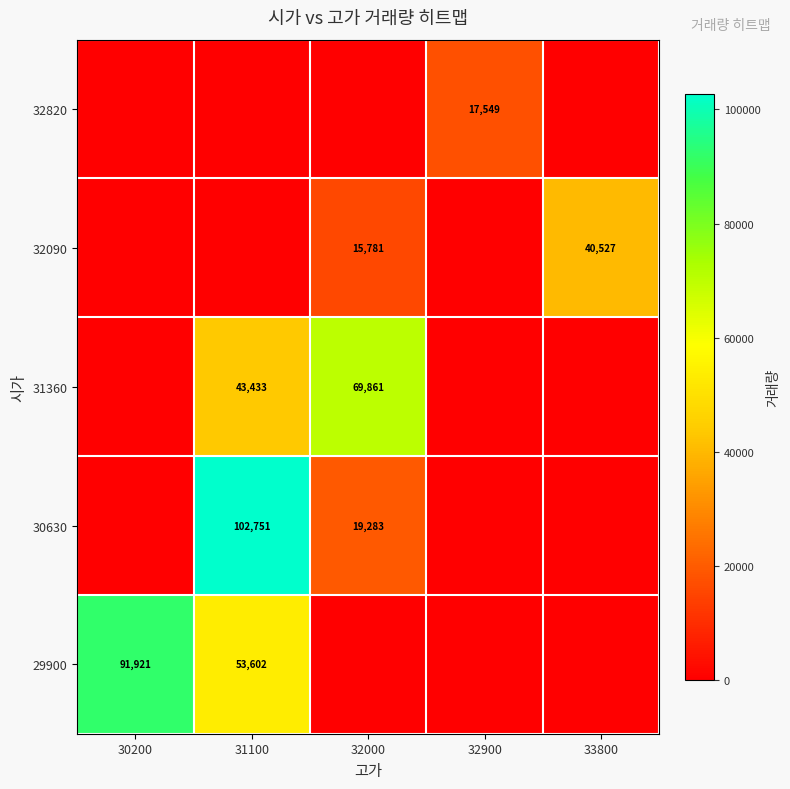

The 32090 series shows 15781 at 32000. True or false?

True